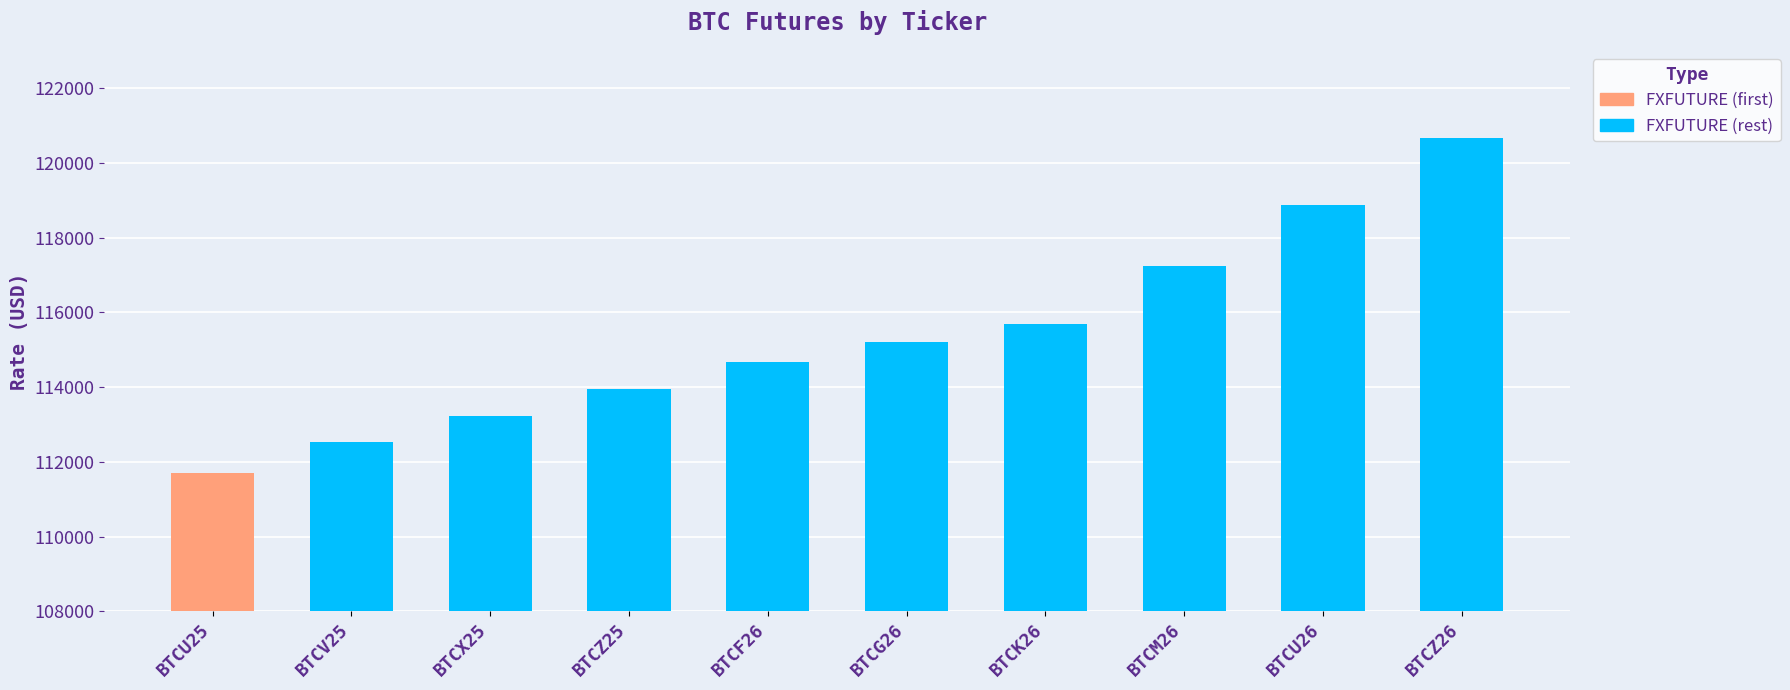

The value at BTCV25 is 37898. True or false?

False